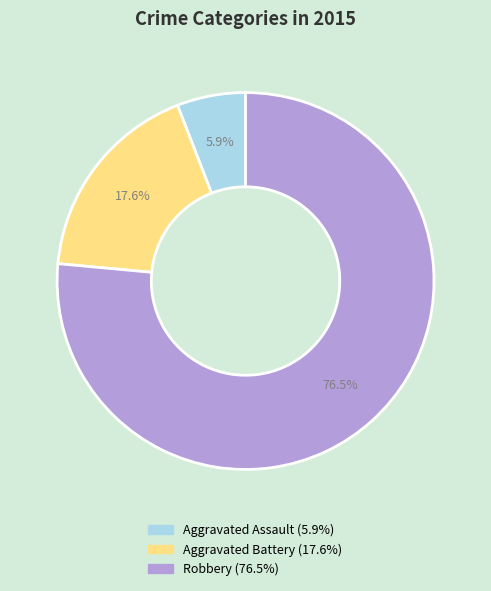

What percentage do Aggravated Assault and Robbery together represent?

82.4%